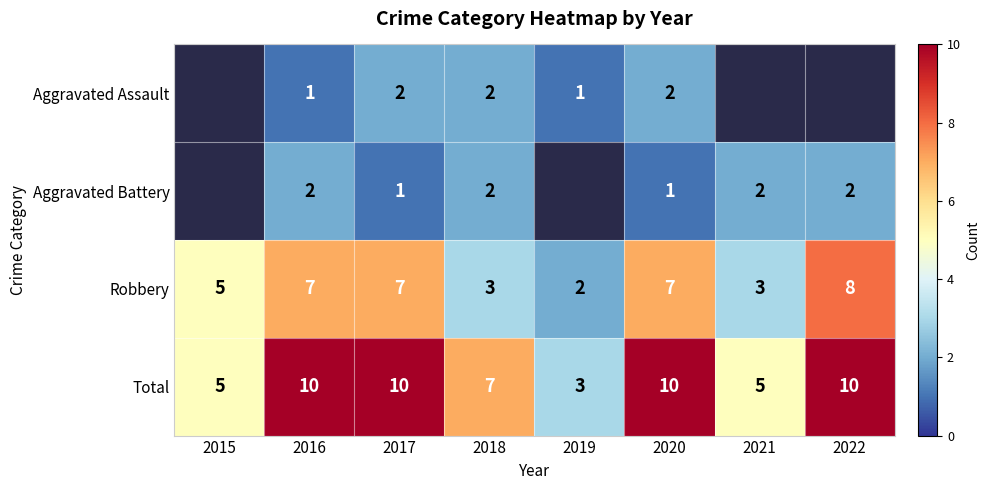

What is the sum of the Total values at 2017 and 2016?

20